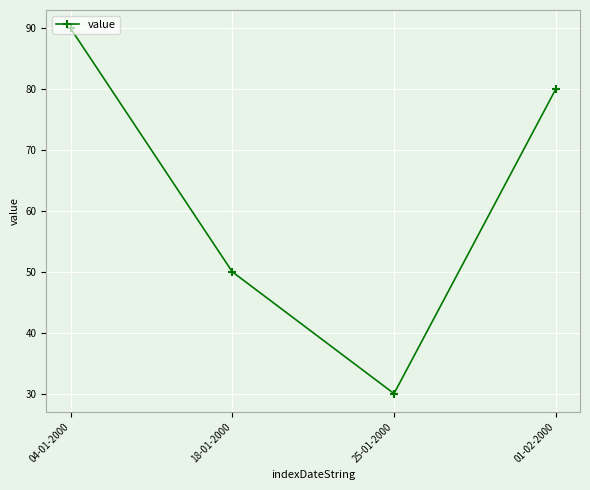

Reading left to right, extract all data points from this chart.

04-01-2000=90	18-01-2000=50	25-01-2000=30	01-02-2000=80